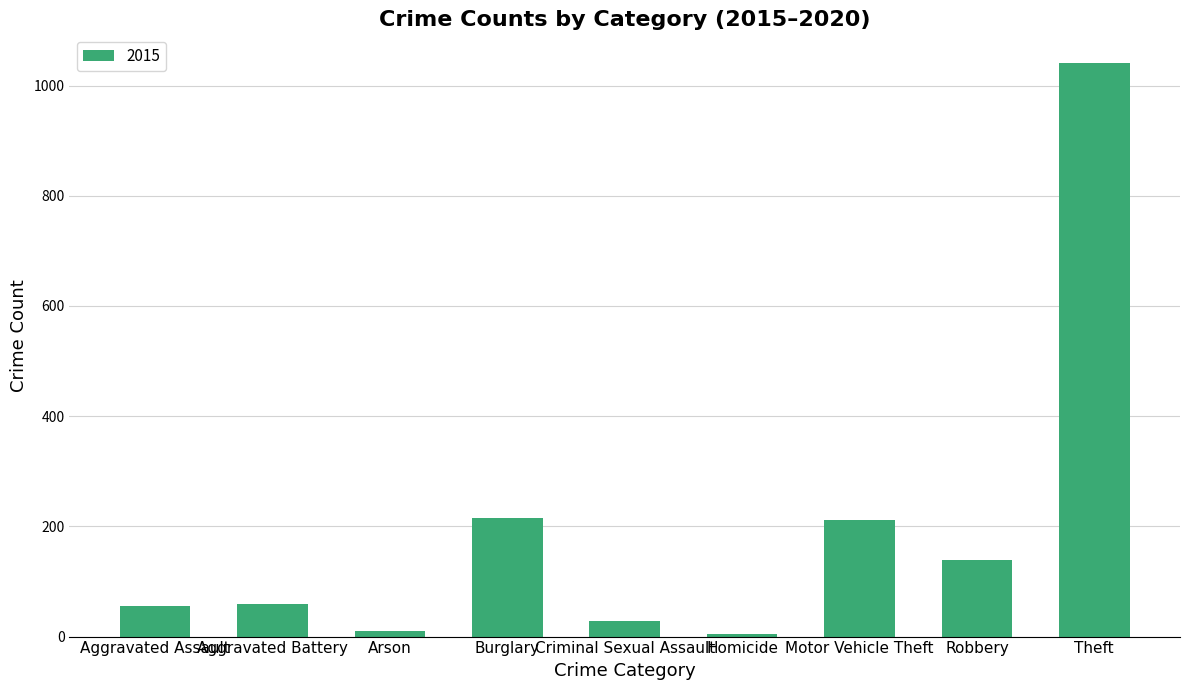

What is the label of the 1st bar from the right?

Theft